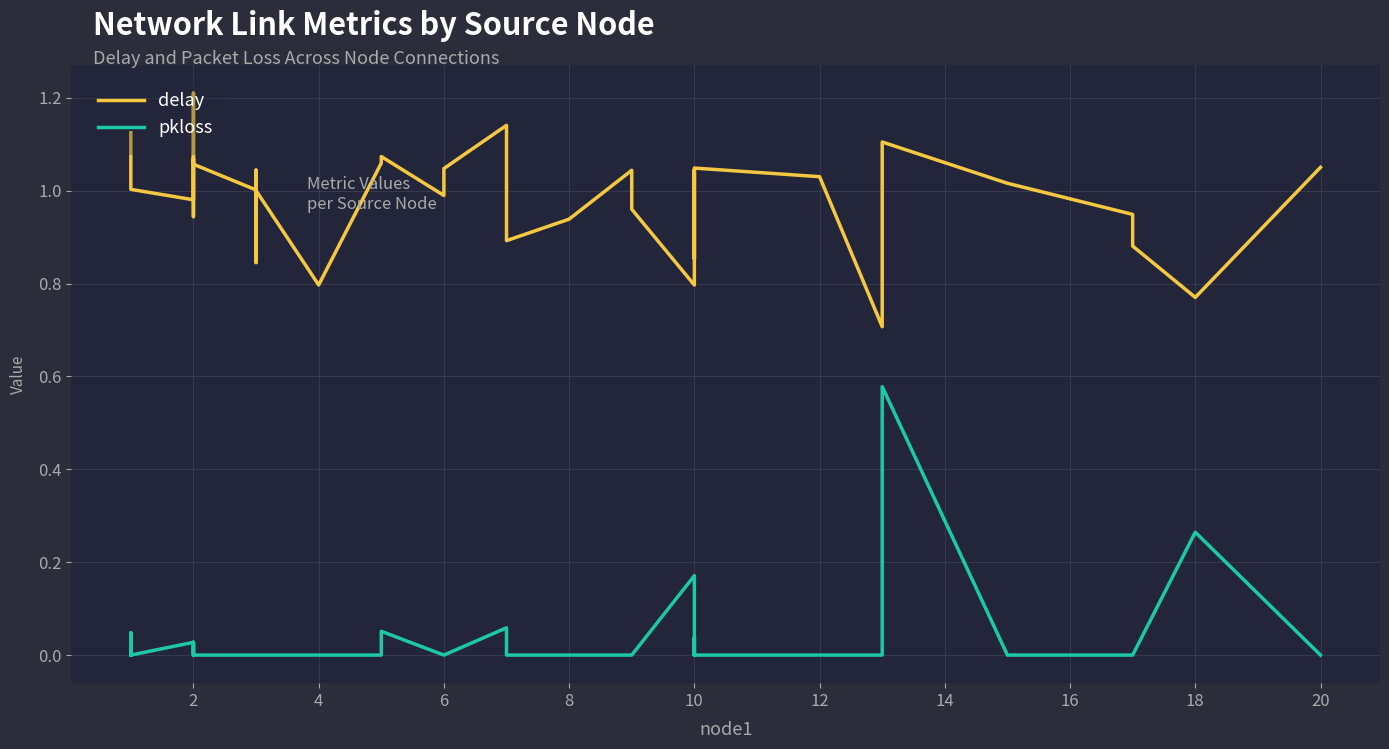

Reading left to right, transcribe all the data shown in this chart.

delay: 1.1	1.0	1.0	1.0	1.1	0.9	1.0	1.2	1.1	1.0	0.8	1.0	1.0	0.8	1.1	1.1	1.0	1.0	1.1	0.9	0.9	0.9	1.0	1.0	0.8	1.0	0.9	1.0	1.0	0.7	0.8	1.1	1.0	0.9	0.9	0.8	1.1
pkloss: 0.0	0.0	0.0	0.0	0.0	0.0	0.0	0.0	0.0	0.0	0.0	0.0	0.0	0.0	0.0	0.1	0.0	0.0	0.1	0.0	0.0	0.0	0.0	0.0	0.2	0.0	0.0	0.0	0.0	0.0	0.5	0.6	0.0	0.0	0.0	0.3	0.0